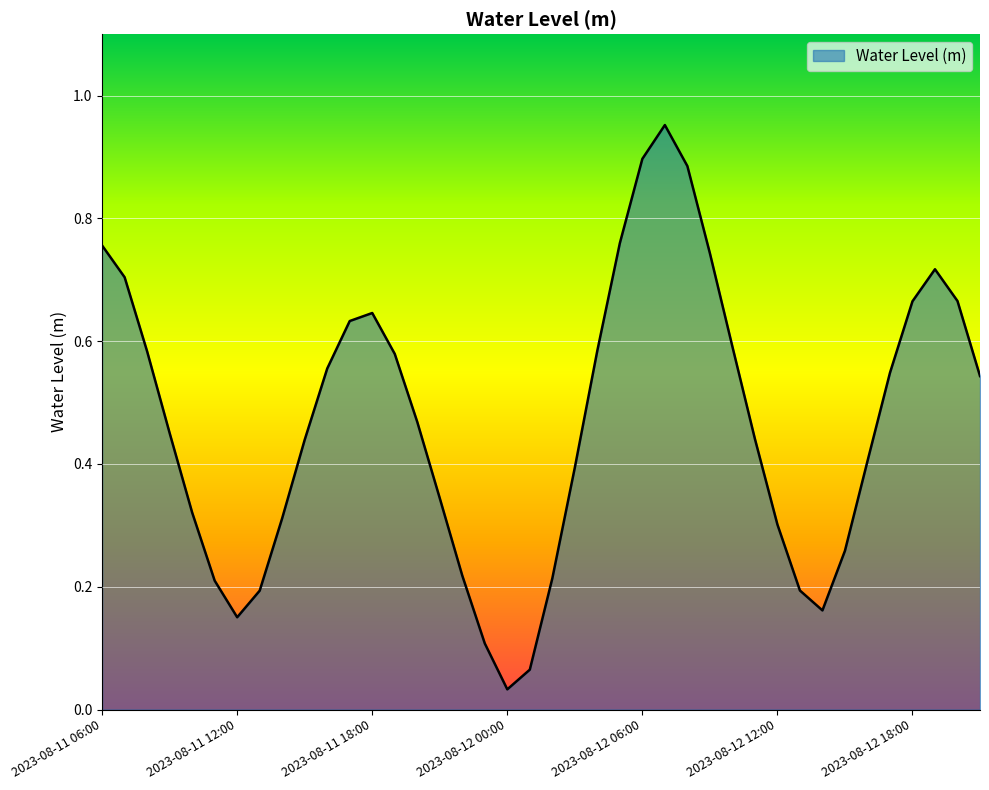

Count the number of categories in the chart.

40